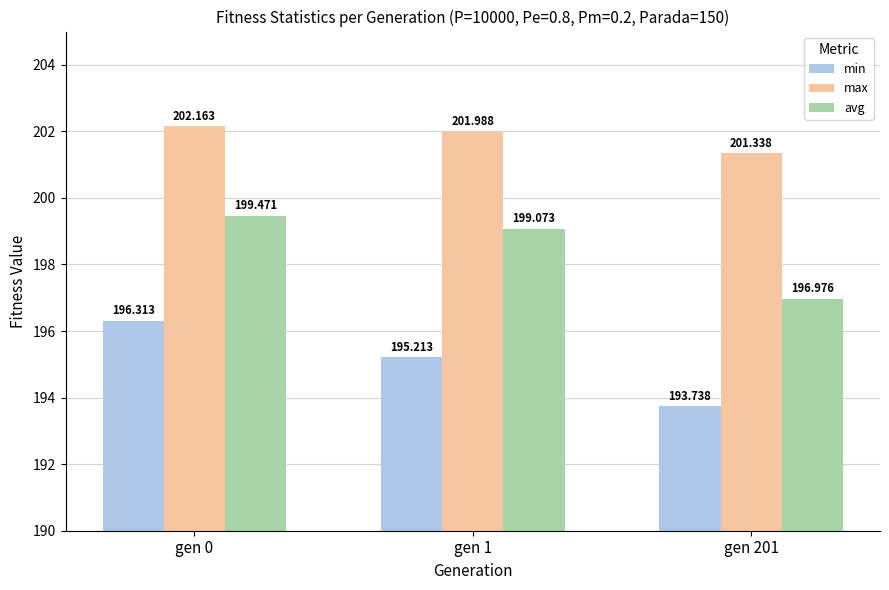

What are all the series names shown in the legend?

min, max, avg